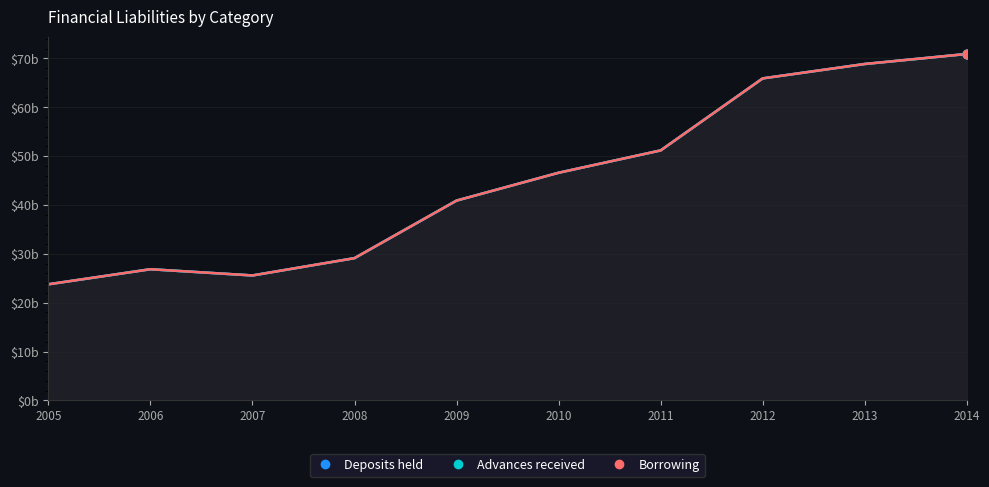

Which series has the largest Y range (max minus min)?

Deposits held